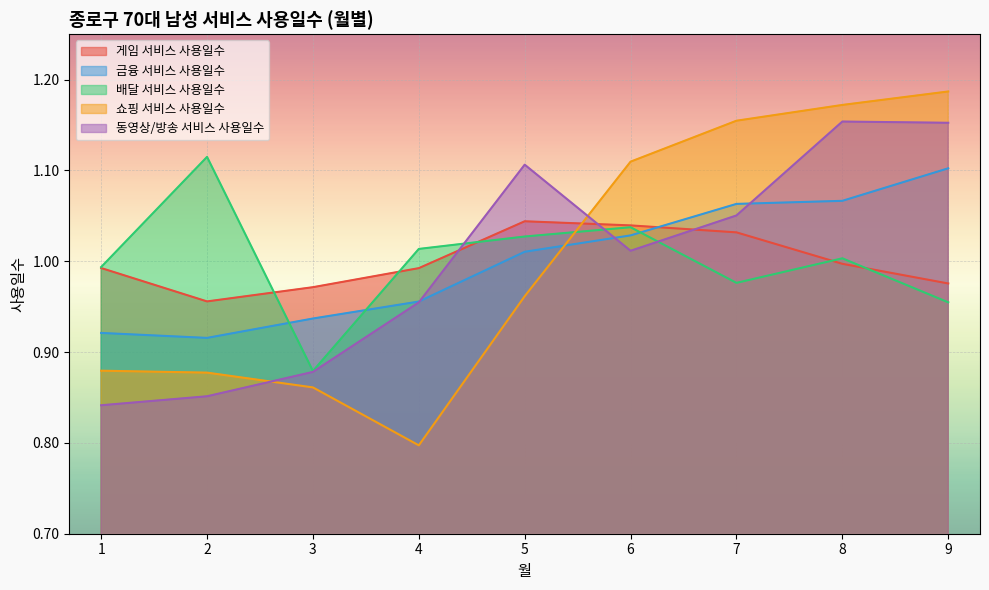

At how many categories does at least one series exceed 0?

9